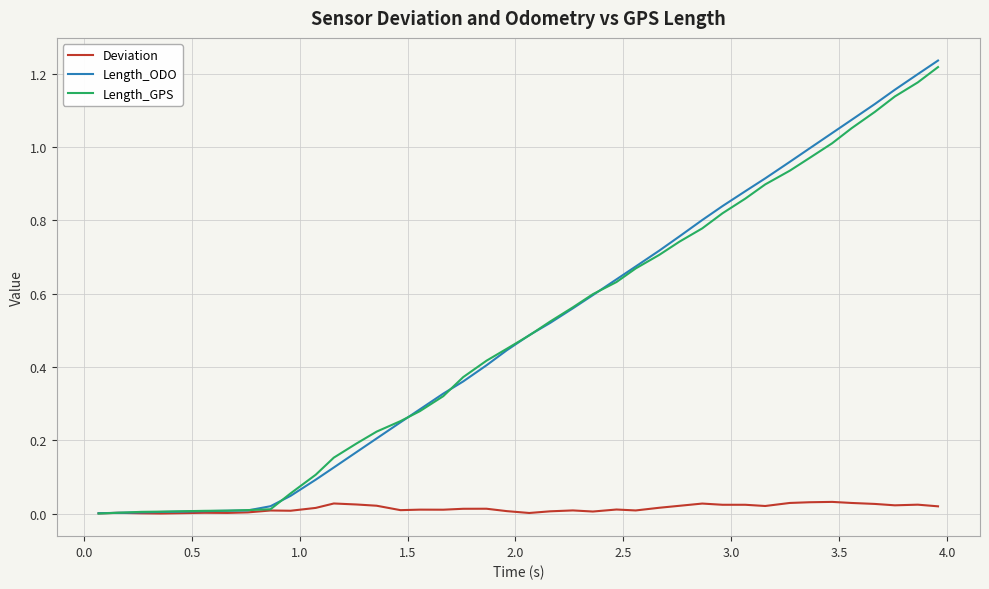

Rank the series by their maximum value, from highest to lowest.

Length_ODO, Length_GPS, Deviation